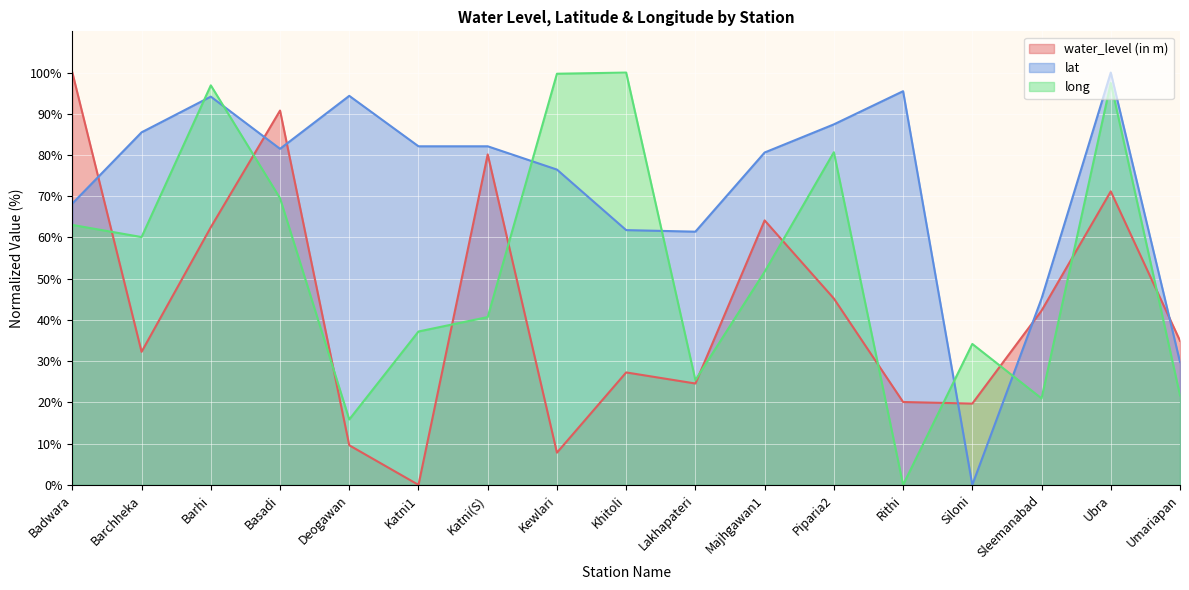

How many lines are shown in the chart?

3